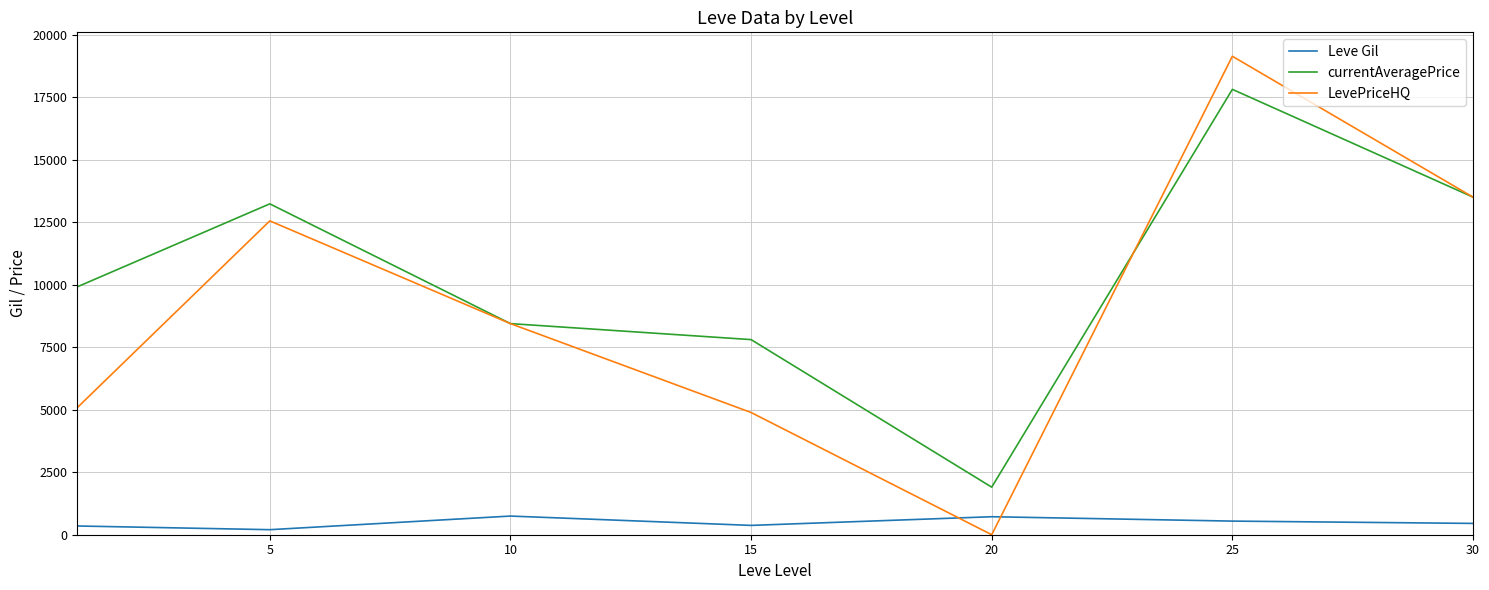

Rank the series by their maximum value, from highest to lowest.

LevePriceHQ, currentAveragePrice, Leve Gil